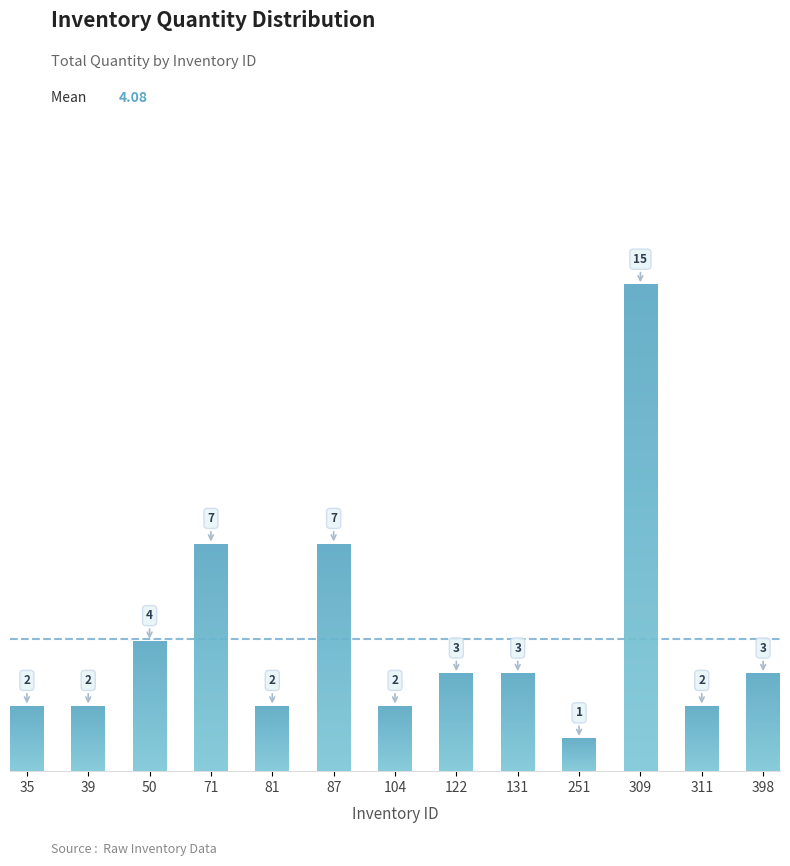

Approximately how many times larger is the value at 35 compared to 398?

0.7